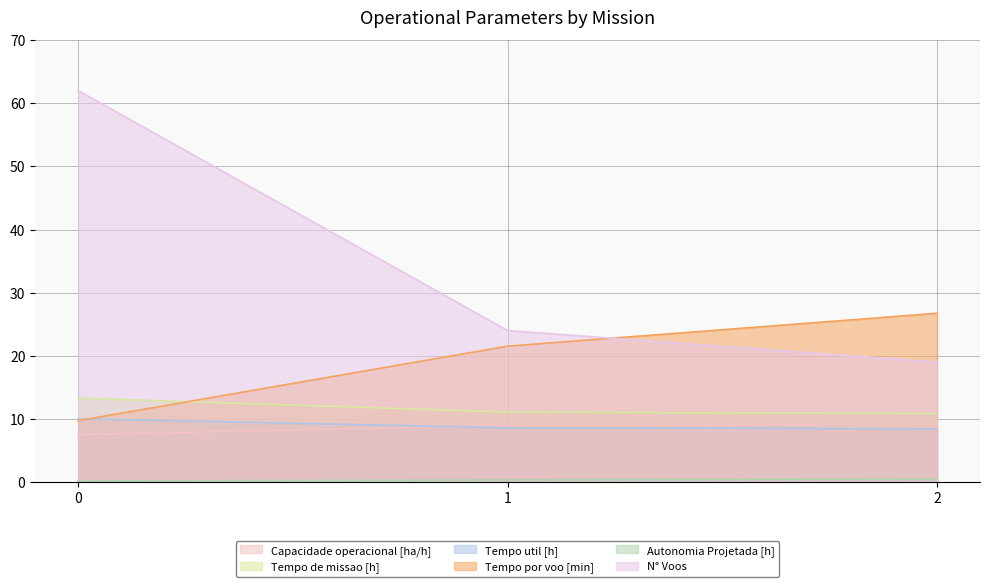

What is the sum of all Autonomia Projetada [h] values?

1.1